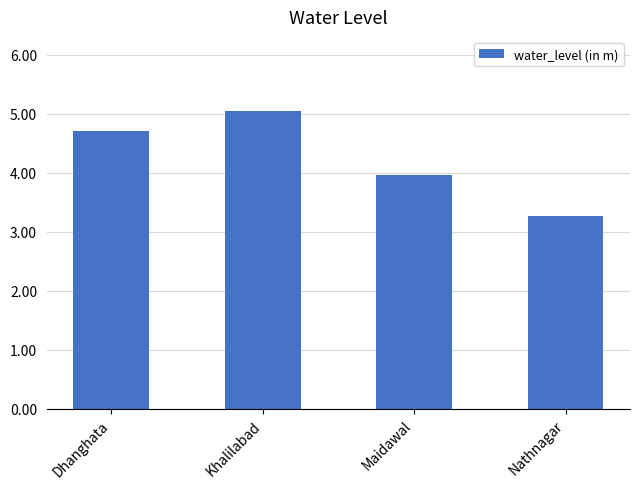

Reading left to right, transcribe all the data shown in this chart.

4.7	5.0	4.0	3.3